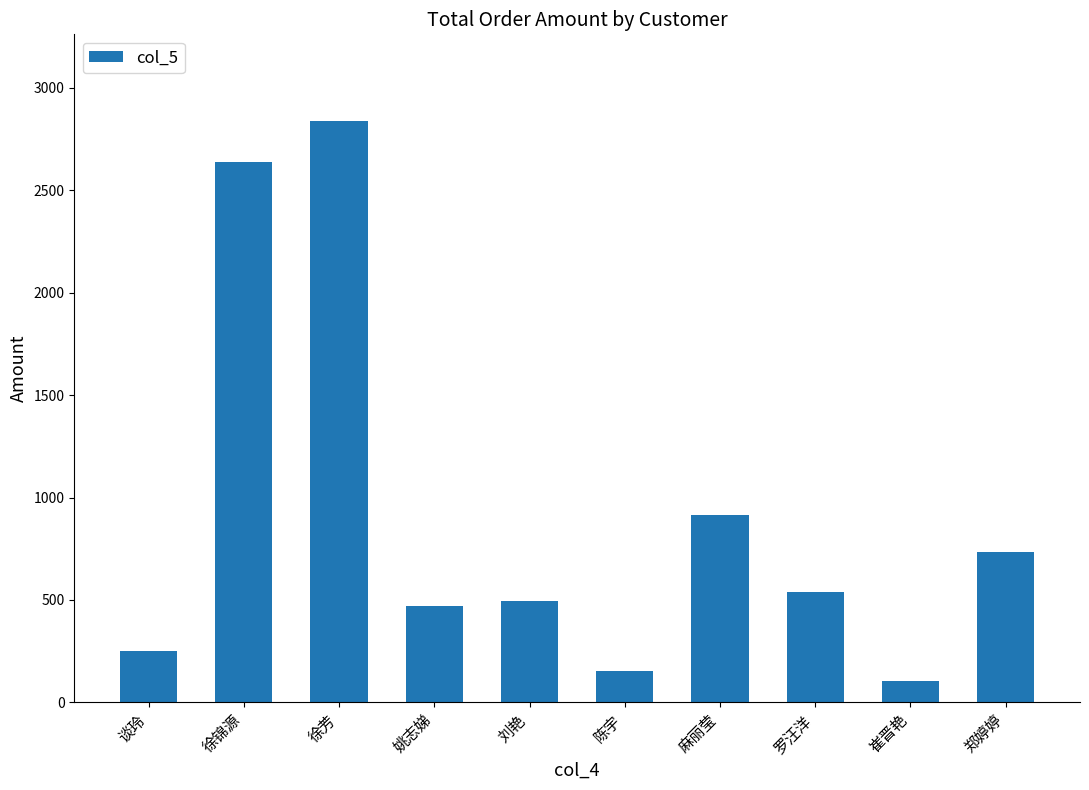

Between 徐锦源 and 陈宇, which is larger?

徐锦源